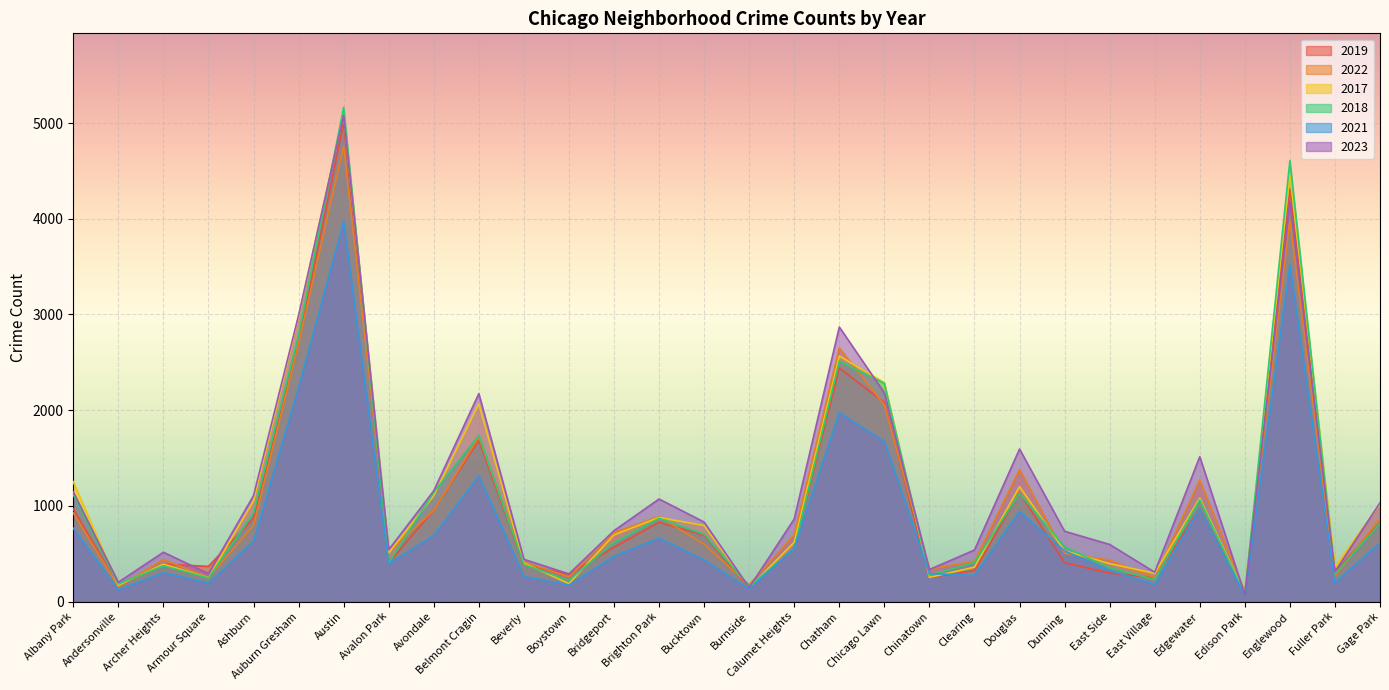

Between Edgewater and Englewood, which series saw the biggest shift?

2018